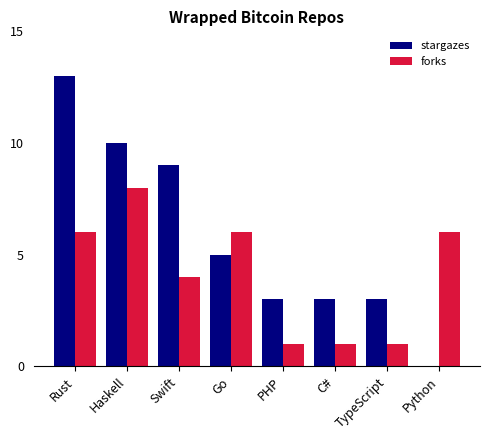

Does the chart contain stacked bars?

No